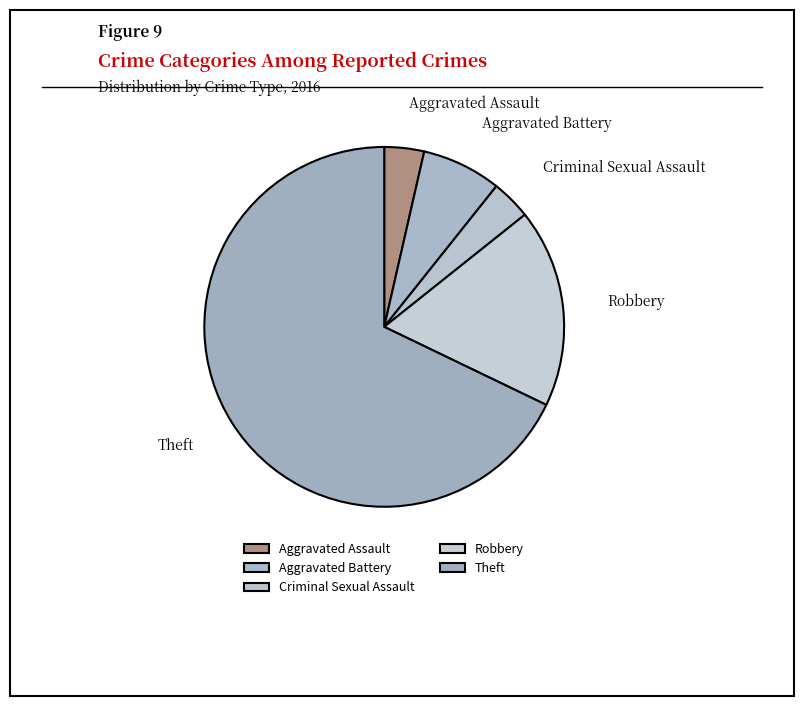

Is it true that Aggravated Assault is 18% of the pie?

False